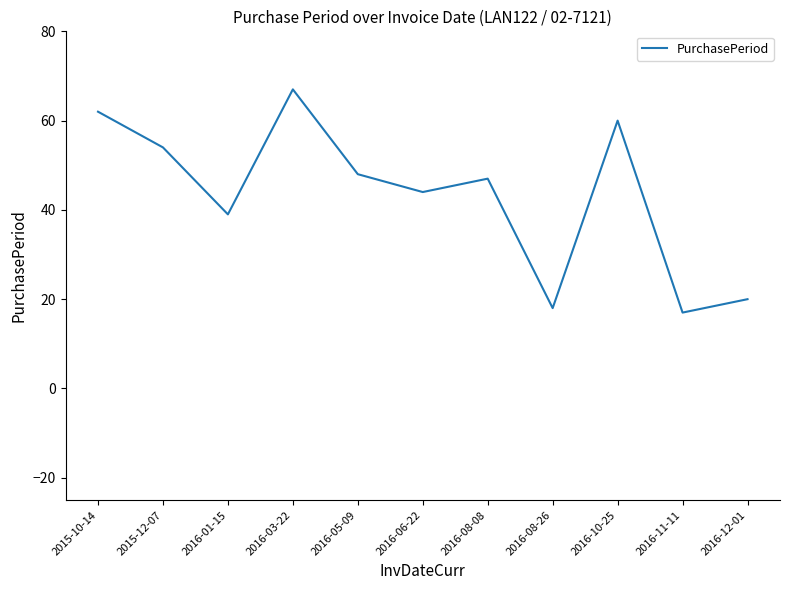

What is the difference between the second highest and minimum values?

45